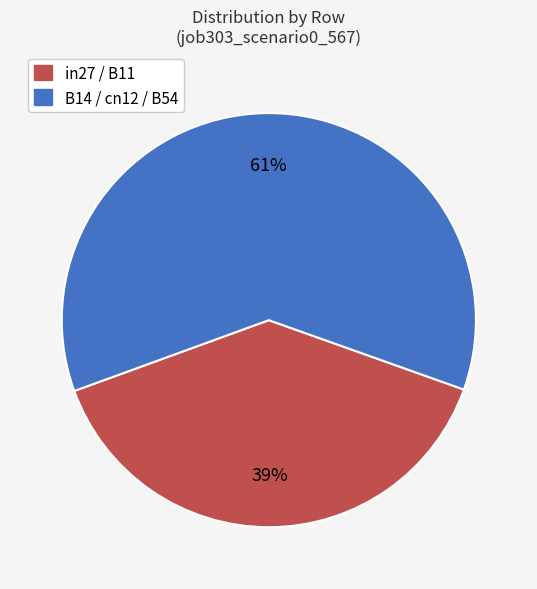

To the nearest percent, what is the average slice percentage?

50%